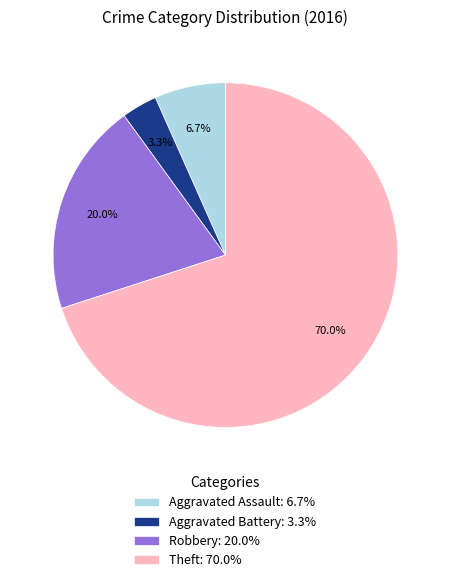

Does Aggravated Battery represent more than half of the total?

No